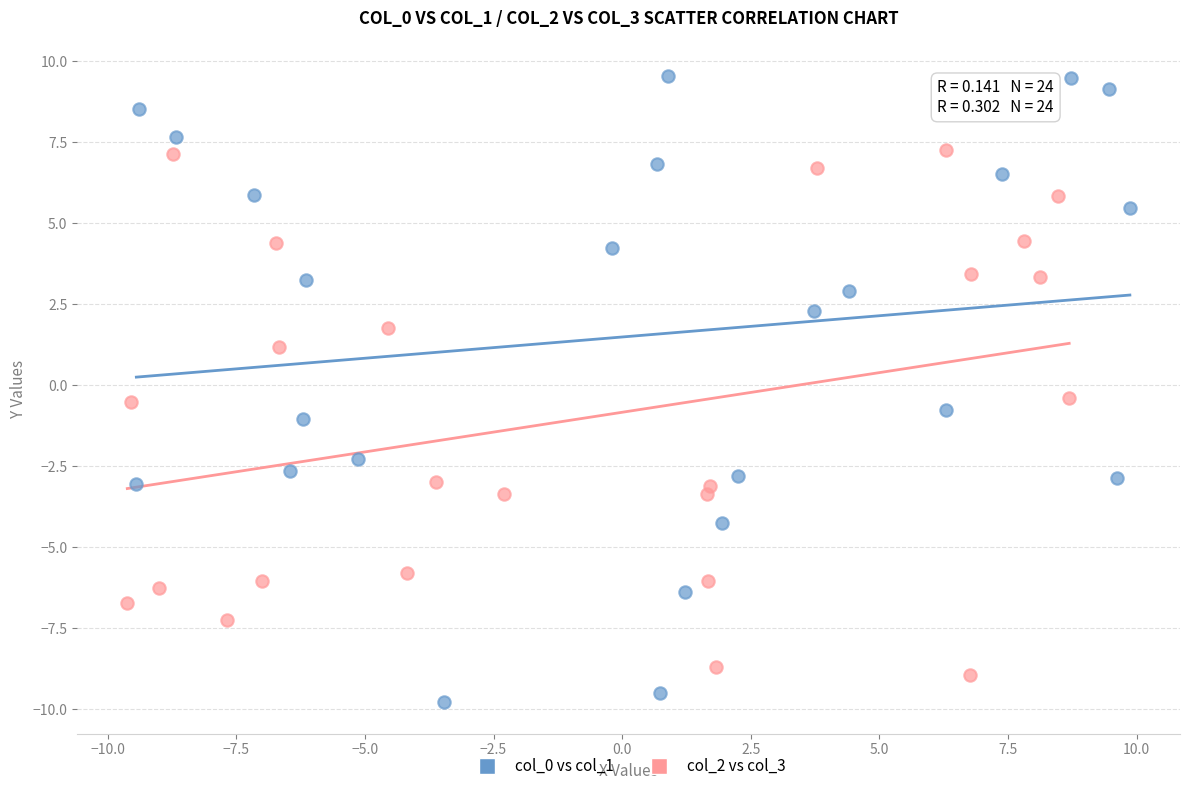

What are all the series names shown in the legend?

col_0 vs col_1, col_2 vs col_3